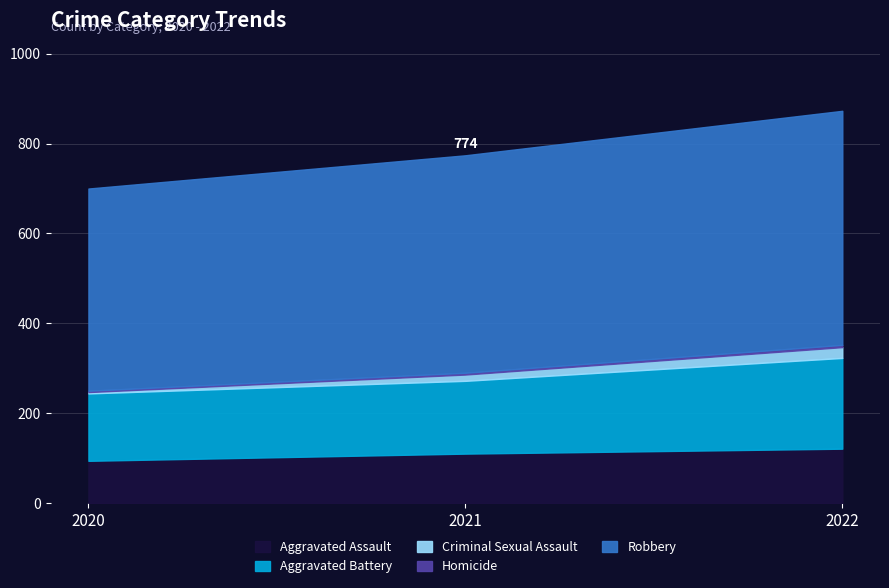

At which label is Robbery closest to 485?

2021